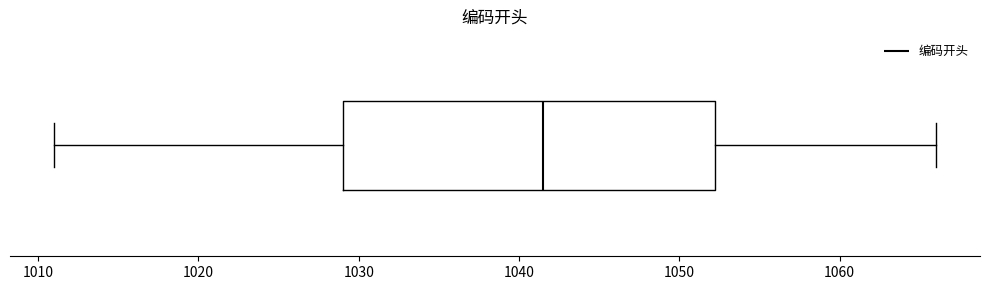

Read this box plot against the x-axis: the position of the median line, the range covered by the box, and the ends of both whiskers. The values are not printed on the chart, so give them approximately, as read against the axis.

median 1042, box 1029 to 1052, whiskers 1011 to 1066